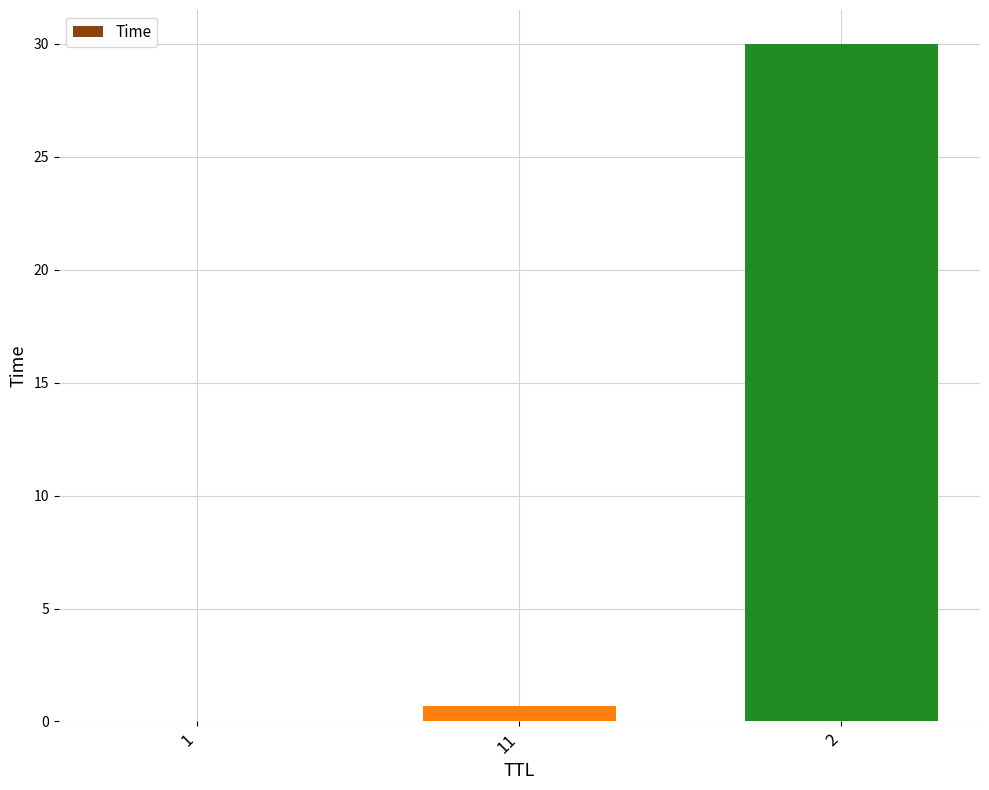

The value at 1 is 0.0. True or false?

True